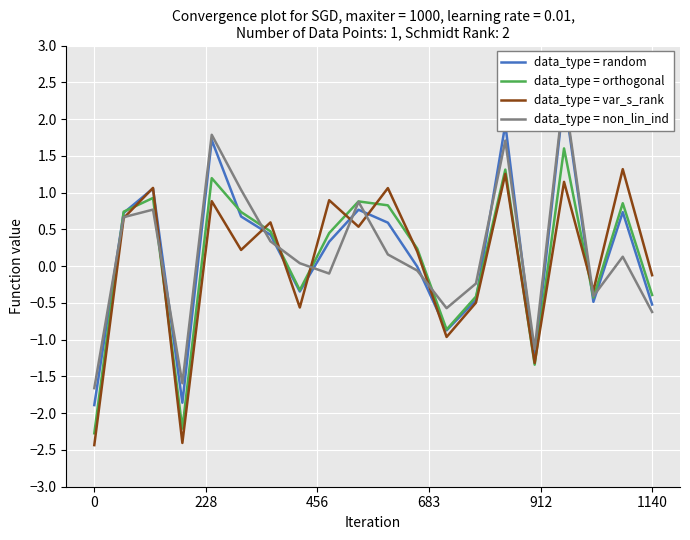

What is the minimum value for data_type = orthogonal?

-2.3